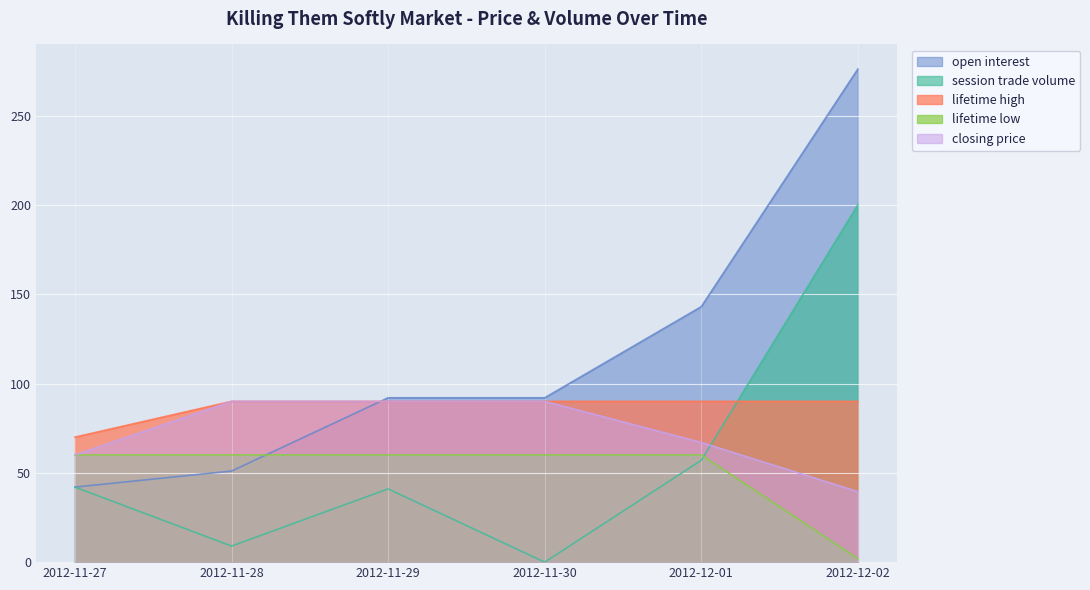

Reading right to left, transcribe all the data shown in this chart.

closing price: 2012-12-02=39.5	2012-12-01=67.0	2012-11-30=90.0	2012-11-29=90.0	2012-11-28=90.0	2012-11-27=60.0
open interest: 2012-12-02=276.0	2012-12-01=143.0	2012-11-30=92.0	2012-11-29=92.0	2012-11-28=51.0	2012-11-27=42.0
session trade volume: 2012-12-02=200.0	2012-12-01=57.0	2012-11-30=0.0	2012-11-29=41.0	2012-11-28=9.0	2012-11-27=42.0
lifetime high: 2012-12-02=90.0	2012-12-01=90.0	2012-11-30=90.0	2012-11-29=90.0	2012-11-28=90.0	2012-11-27=70.0
lifetime low: 2012-12-02=2.0	2012-12-01=60.0	2012-11-30=60.0	2012-11-29=60.0	2012-11-28=60.0	2012-11-27=60.0